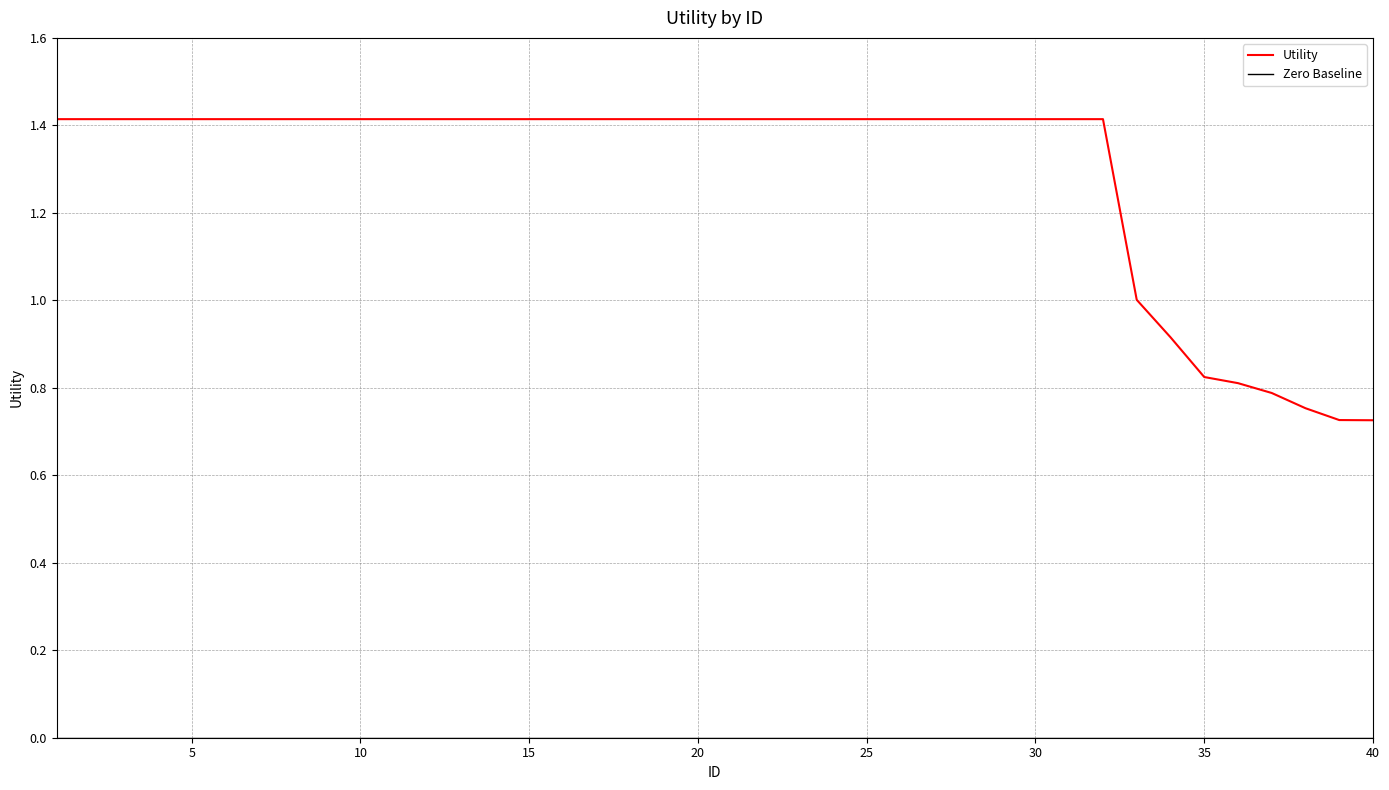

What is the ratio of the value at 21 to the value at 11?

1.0